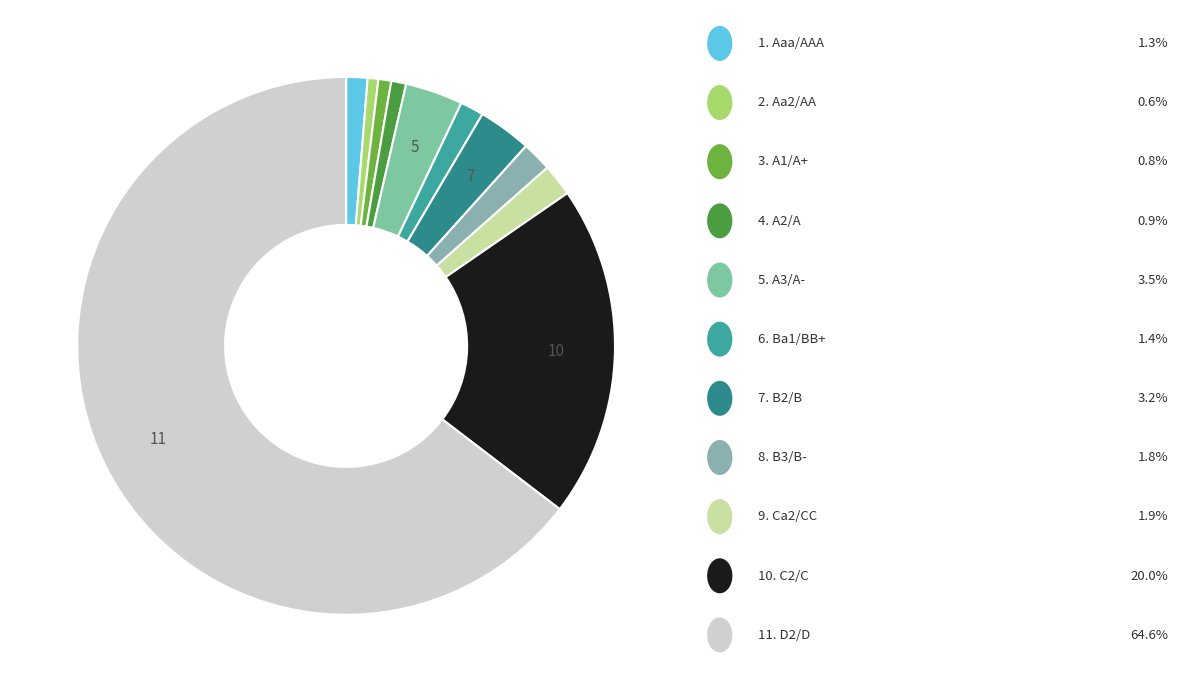

Count the number of slices in the pie.

11